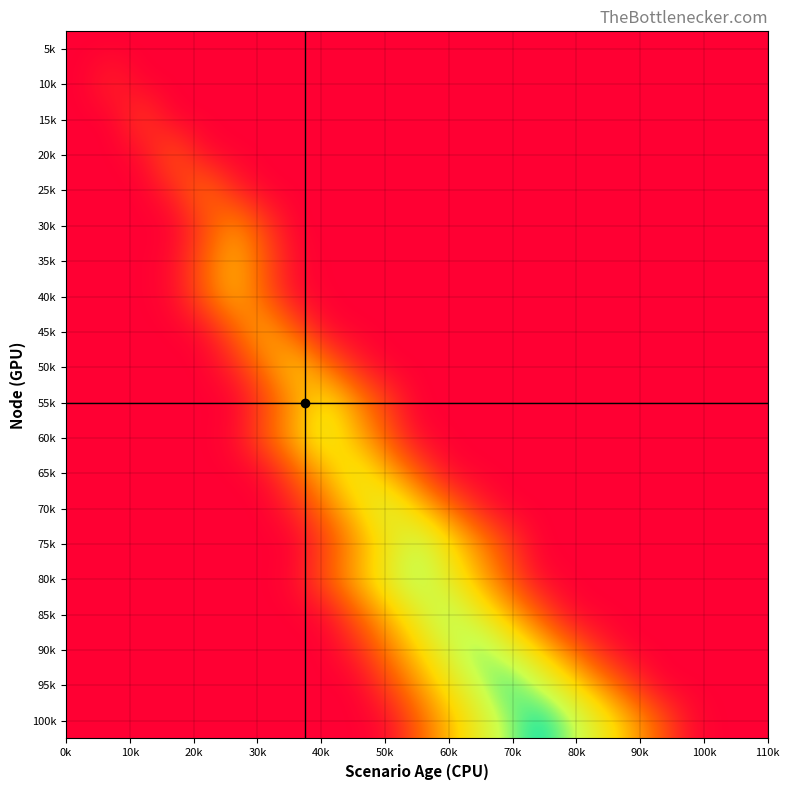

How many data points does each series have?

23